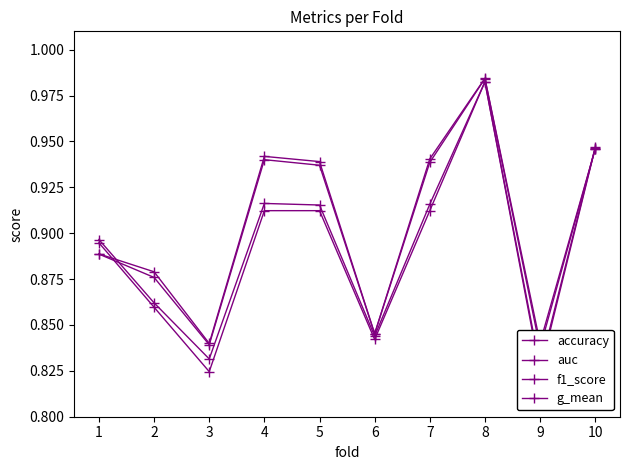

Is the value of auc at 4 greater than the value of g_mean at 9?

Yes